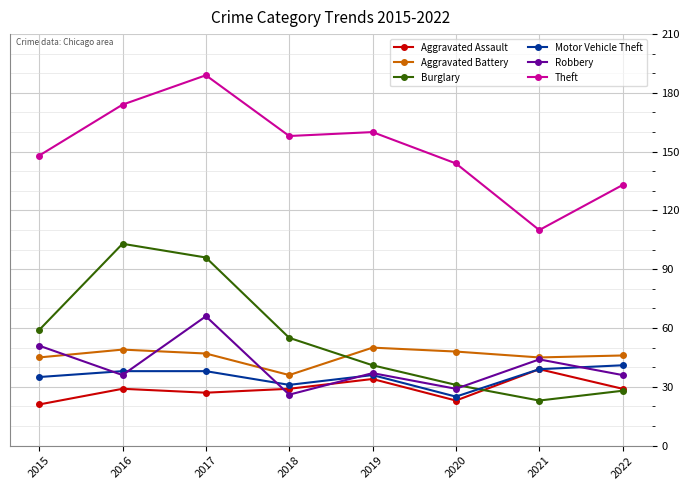

What is the sum of all Aggravated Battery values?

366